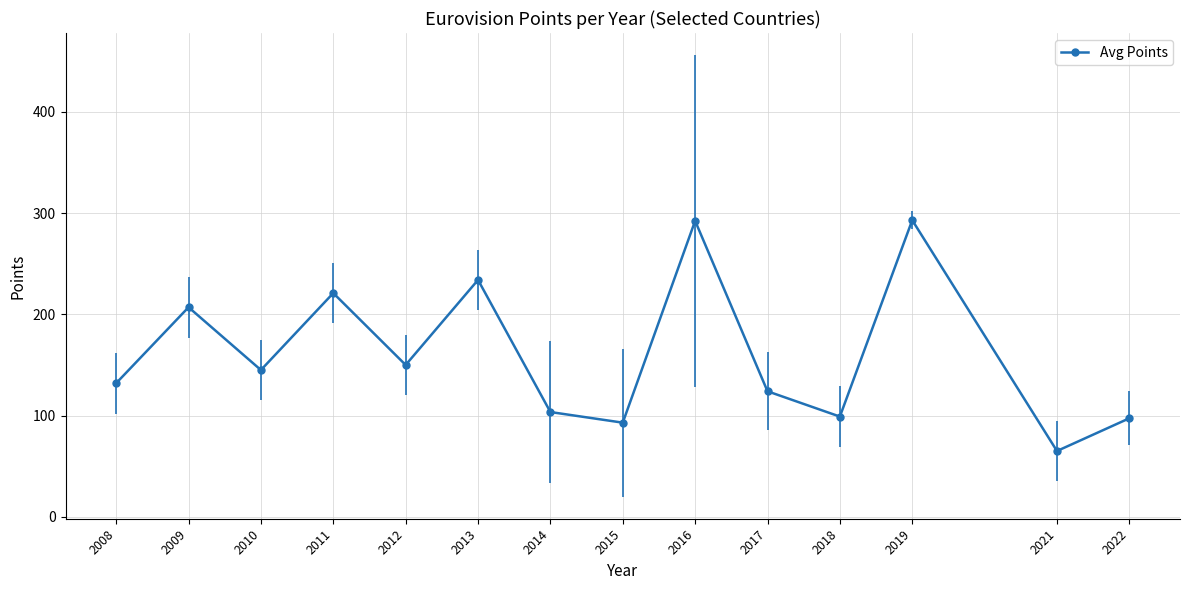

How many points are lower than both their immediate neighbors (excluding endpoints)?

5